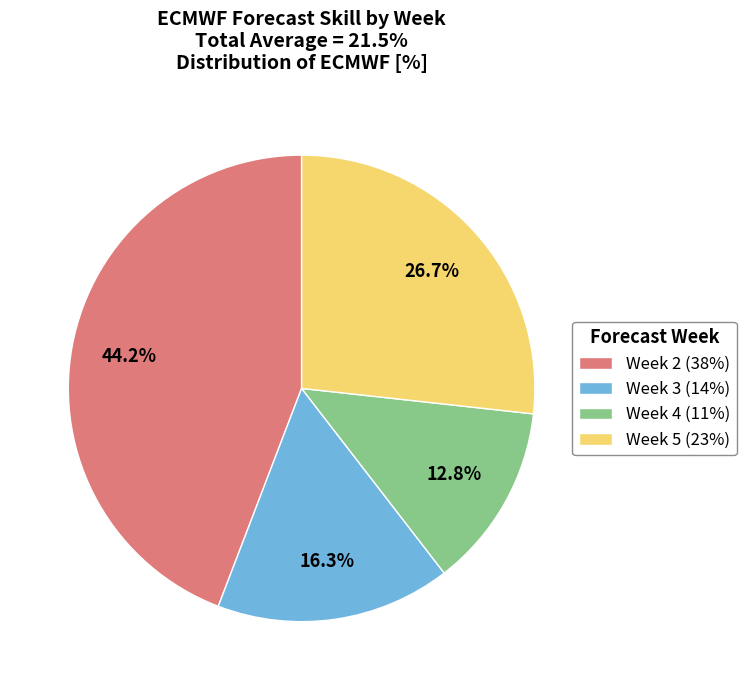

Count the number of slices in the pie.

4